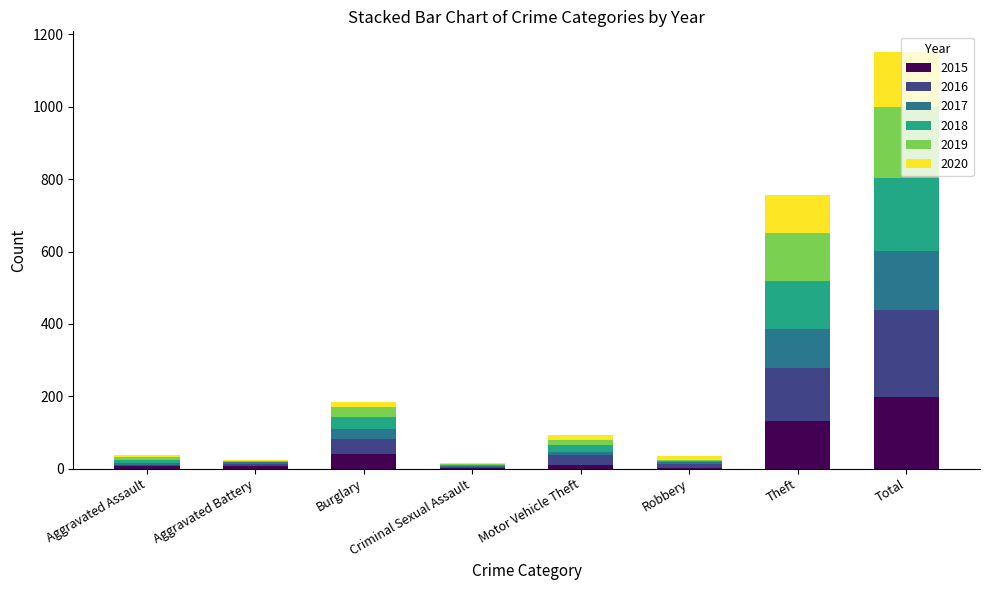

At which label does 2015 reach its peak?

Total